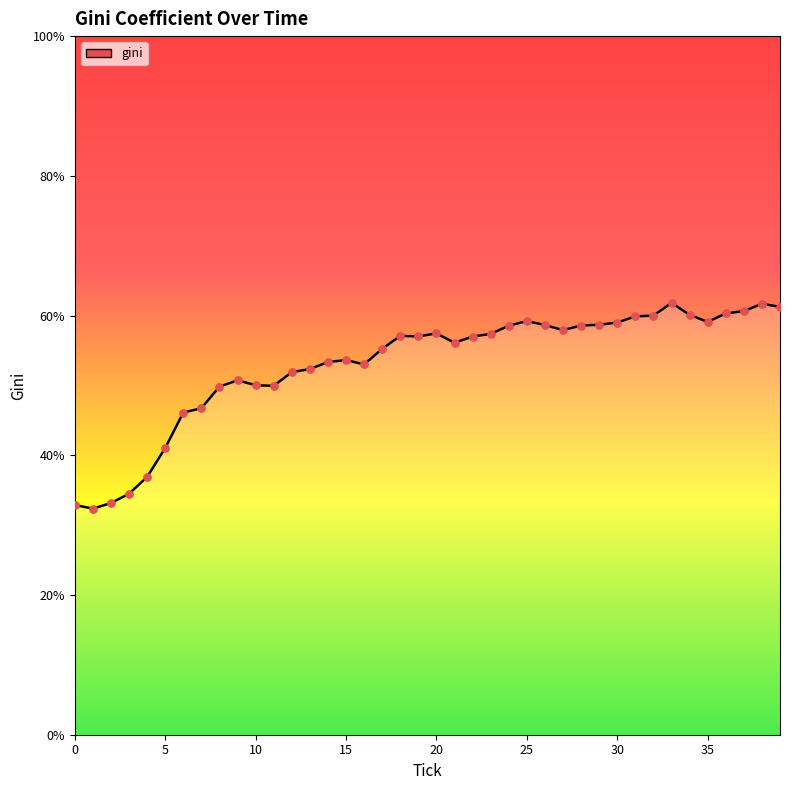

What is the difference between the maximum and minimum values?

29.5